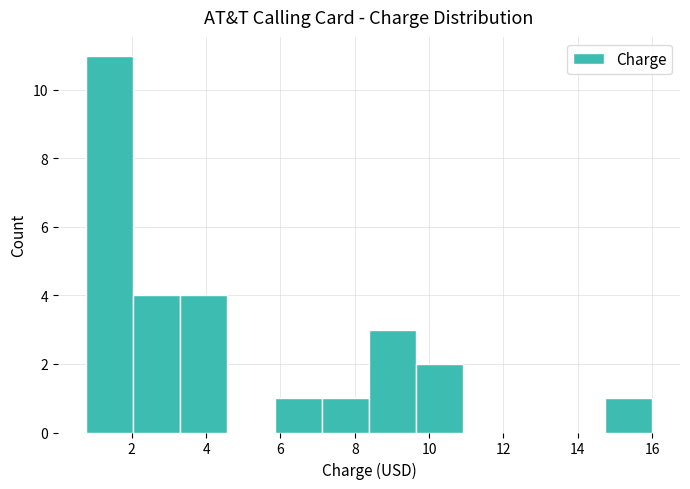

How tall is the bar that spans 2.0 to 3.4 on the x-axis? Neither the bar edges nor the heights are printed on the chart, so give them approximately, as read against the axes.

4